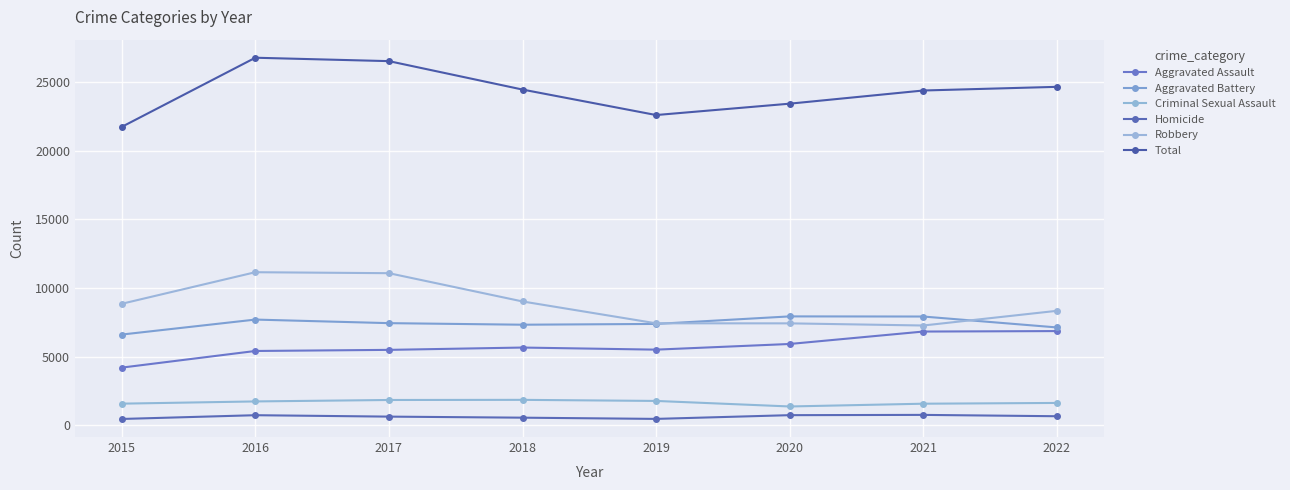

What are all the series names shown in the legend?

Aggravated Assault, Aggravated Battery, Criminal Sexual Assault, Homicide, Robbery, Total